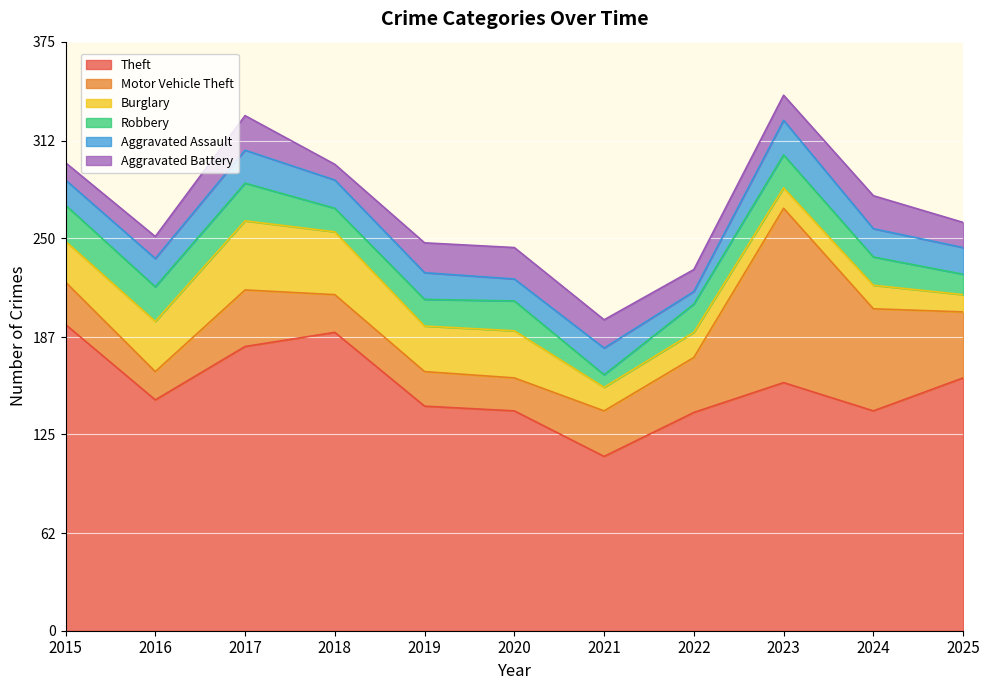

List the labels in order of Robbery value, smallest first.

2021, 2025, 2018, 2019, 2022, 2024, 2020, 2023, 2016, 2015, 2017